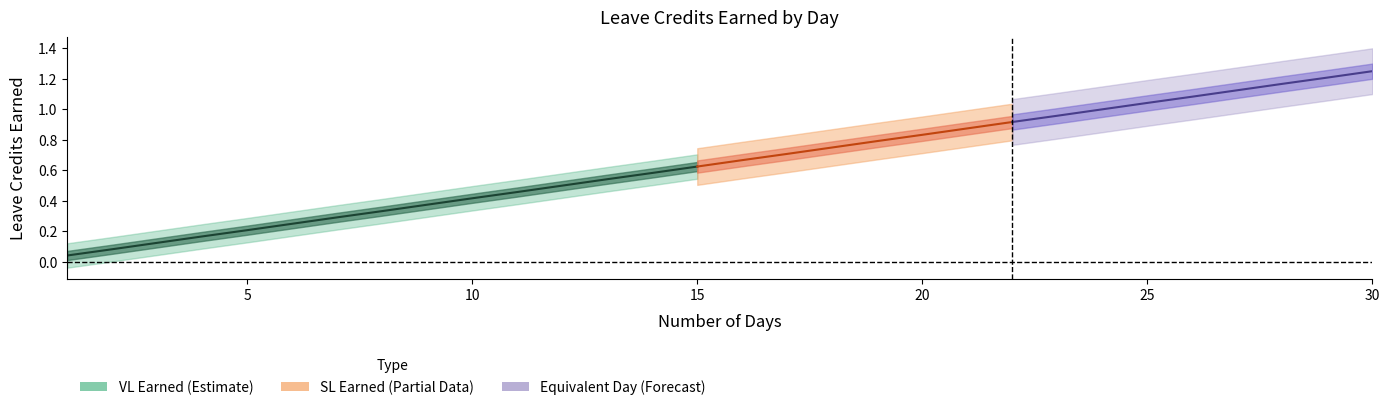

Does the chart display data point markers on the line(s)?

No